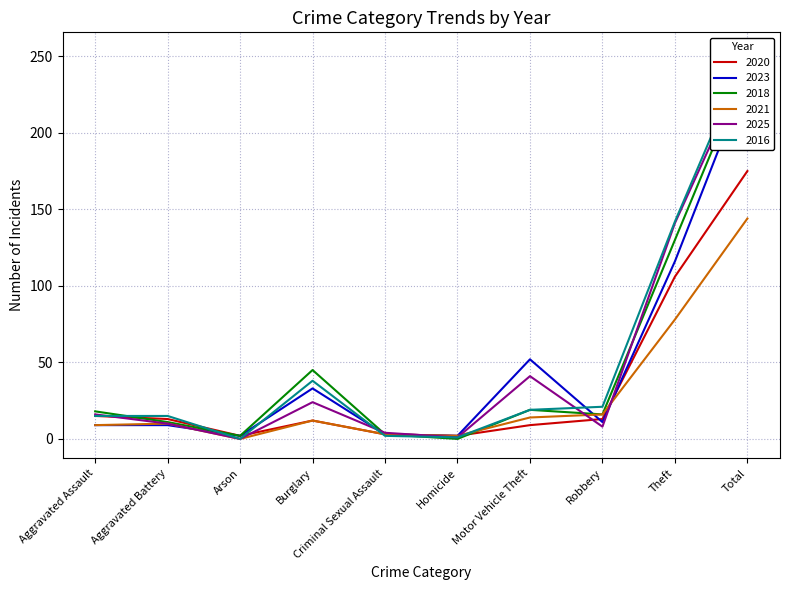

Does the chart have visible grid lines?

Yes